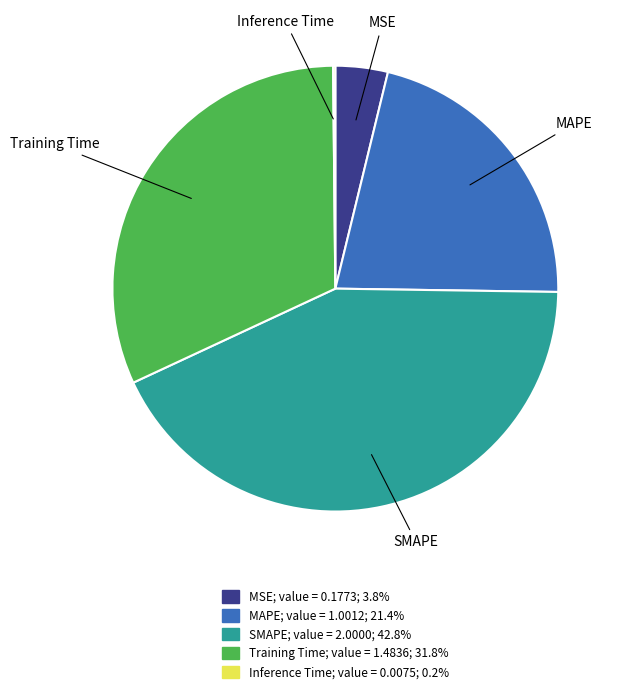

Combined, do Training Time and MAPE account for over 50%?

Yes